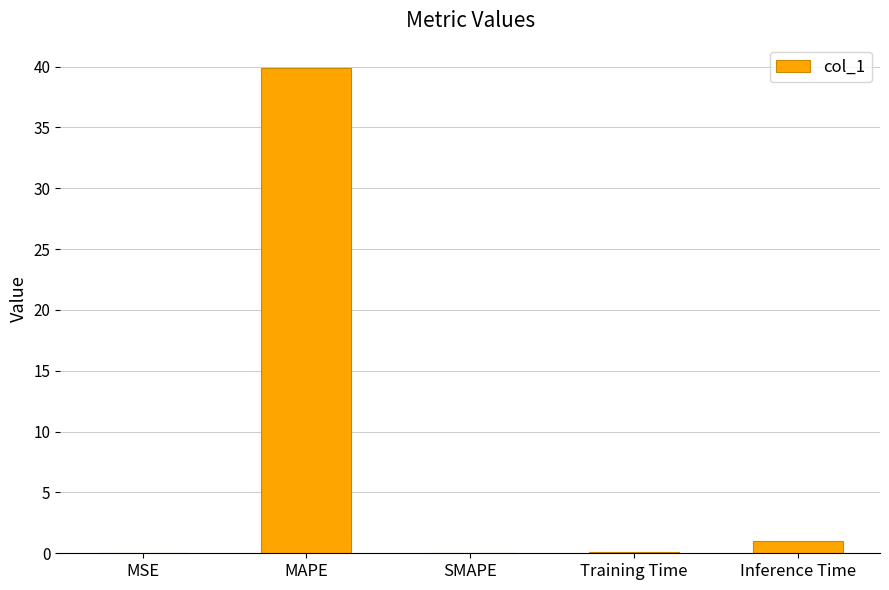

Between Training Time and MAPE, which is larger?

MAPE